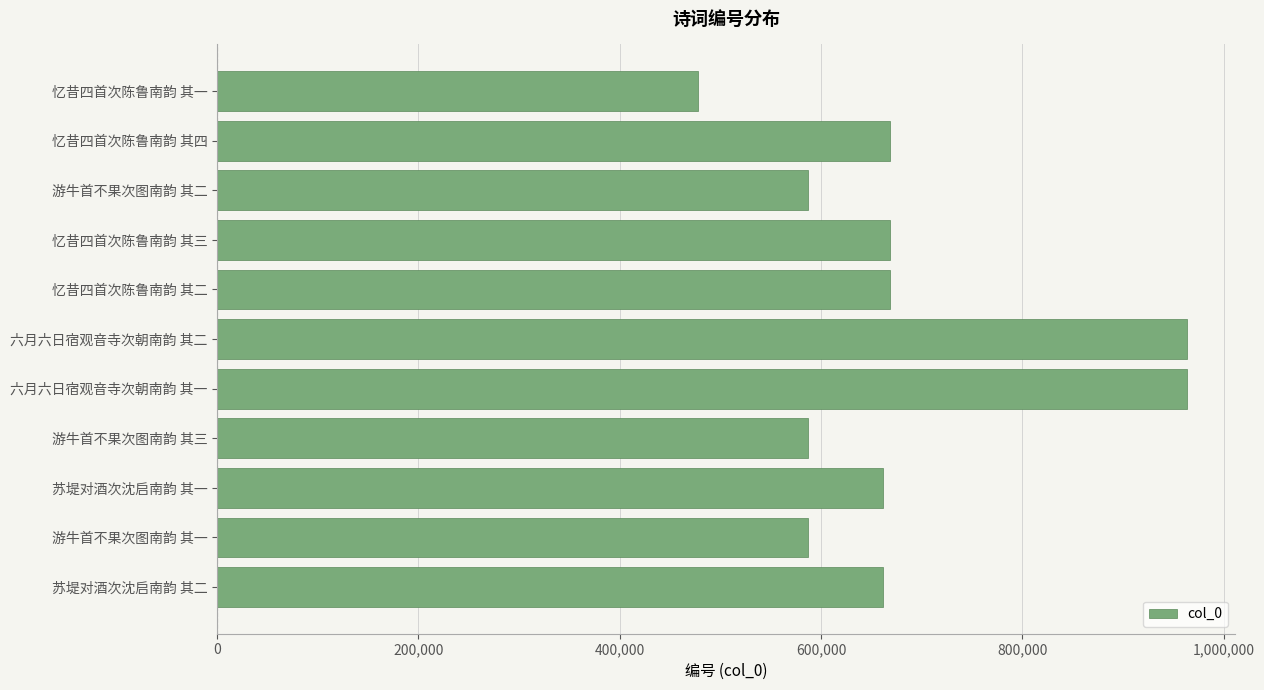

Which category has the lowest value across all series?

忆昔四首次陈鲁南韵 其一